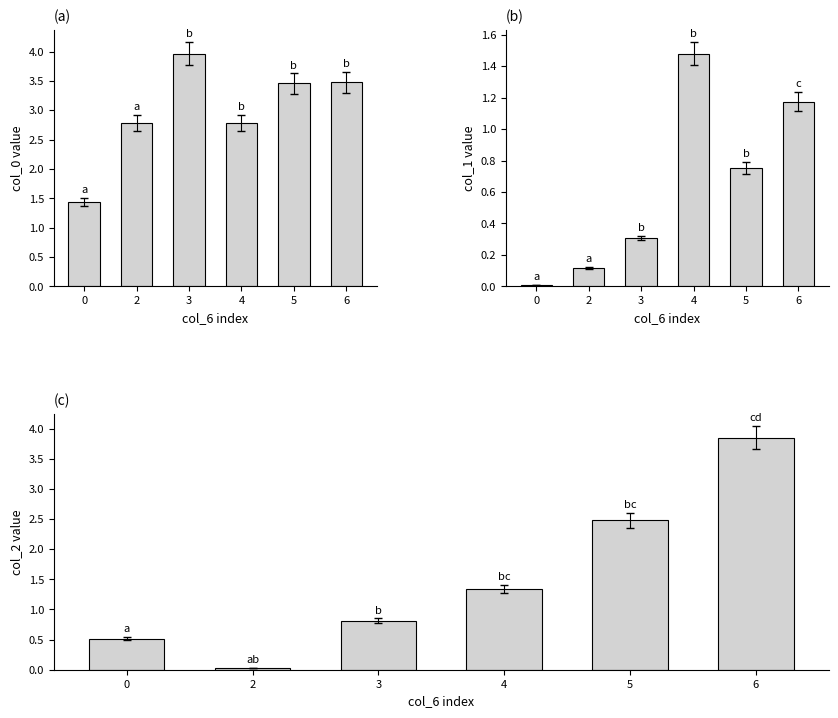

What is the difference between the col_1 values at 5 and 4?

0.7